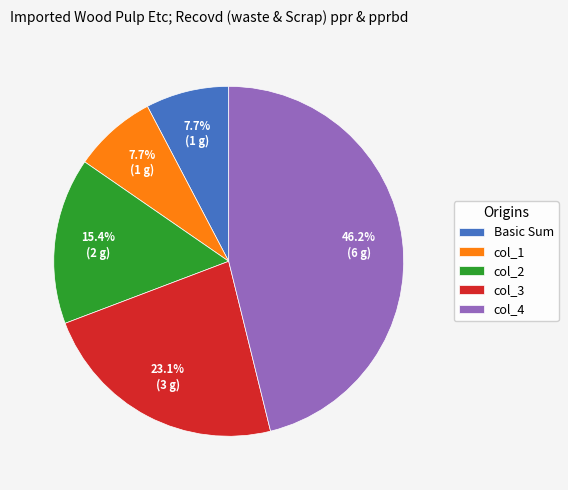

What percentage is NOT represented by col_4?

53.8%